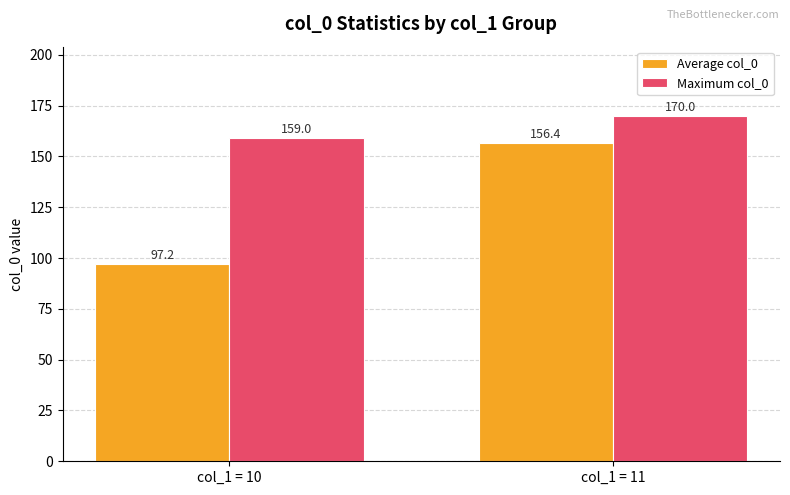

Which series has the largest total across all categories?

Maximum col_0